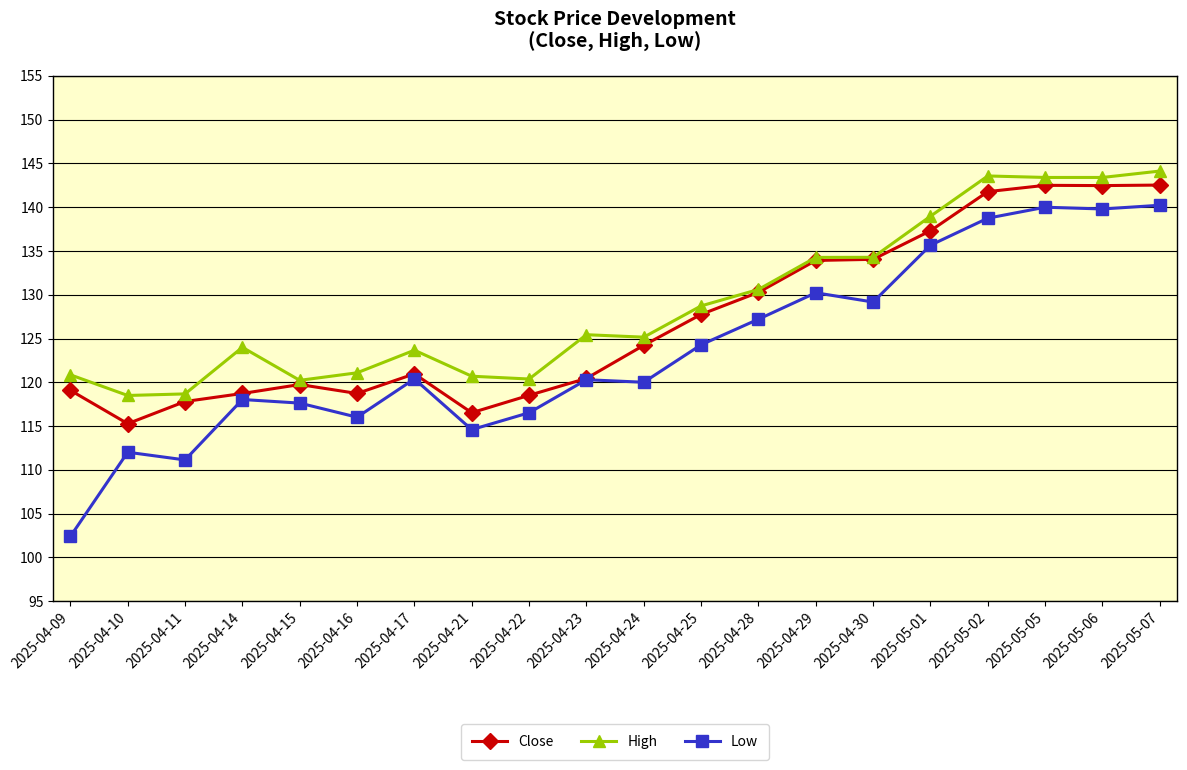

List the series in order of their overall mean, highest first.

High, Close, Low